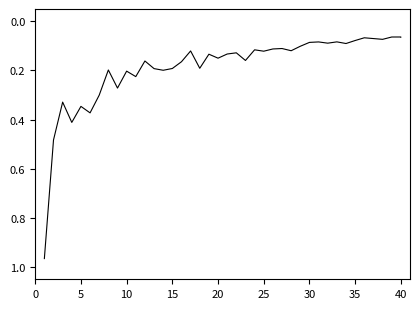

What is the average value?

0.2